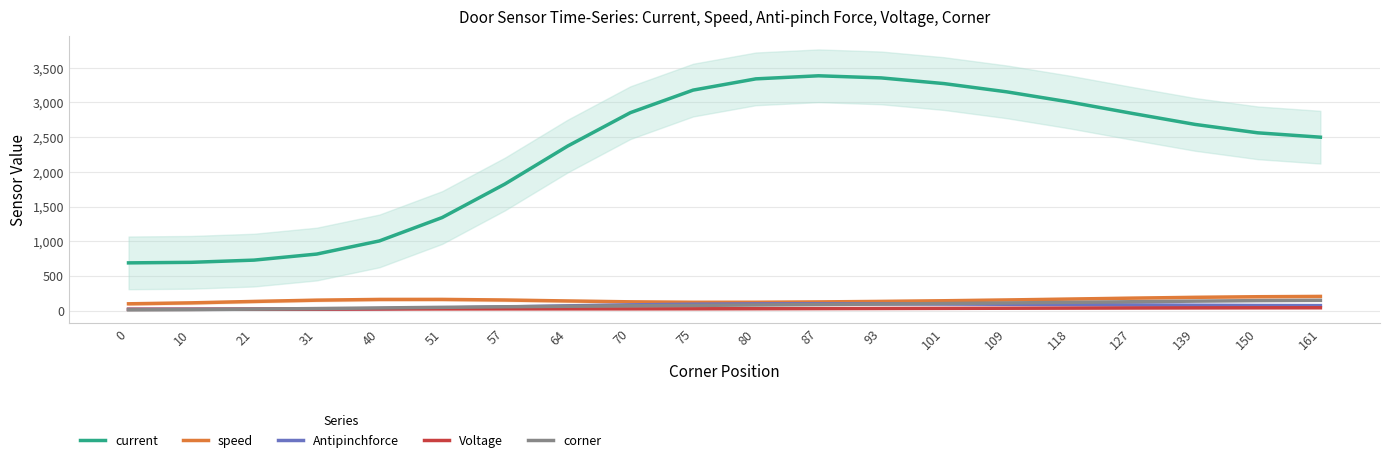

At 109, list the series in order from largest to smallest.

current, speed, corner, Antipinchforce, Voltage